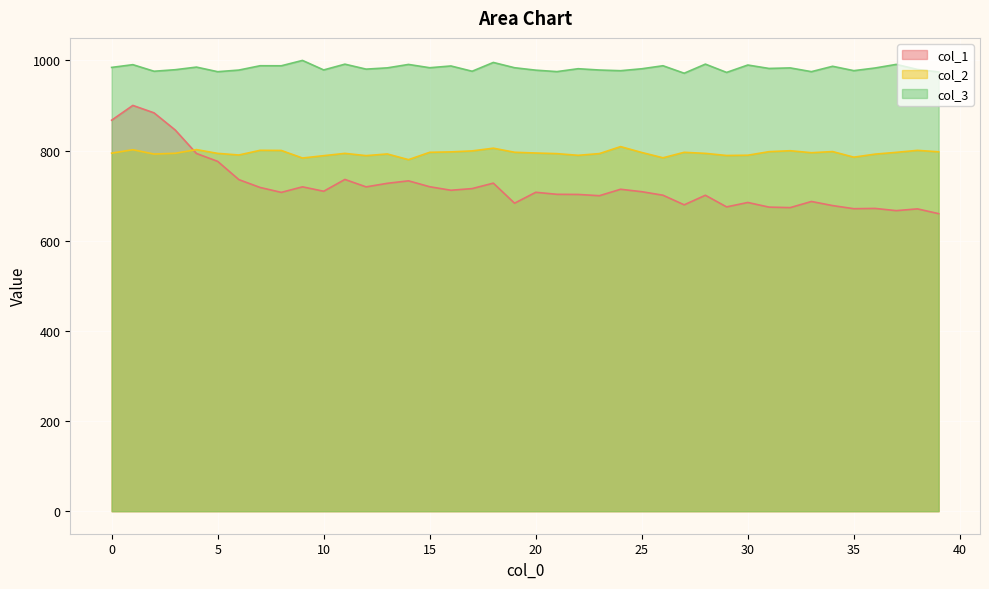

Which series has the largest total across all categories?

col_3